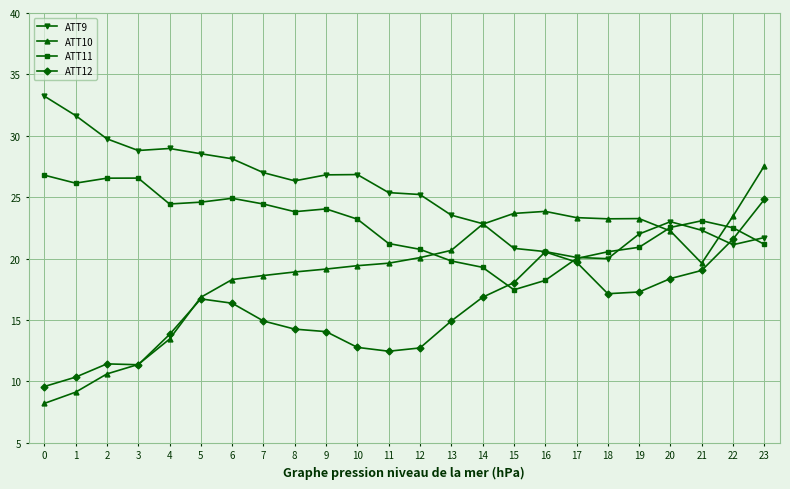

Rank the series by their average value, from lowest to highest.

ATT12, ATT10, ATT11, ATT9